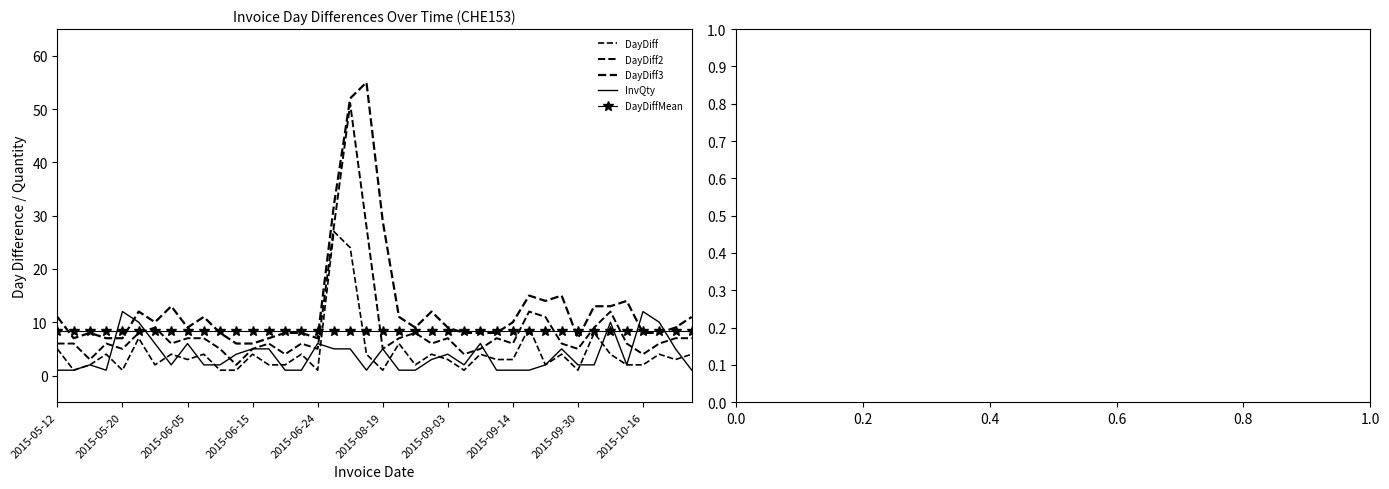

True or false: DayDiff has more than 2 interior local peaks.

True